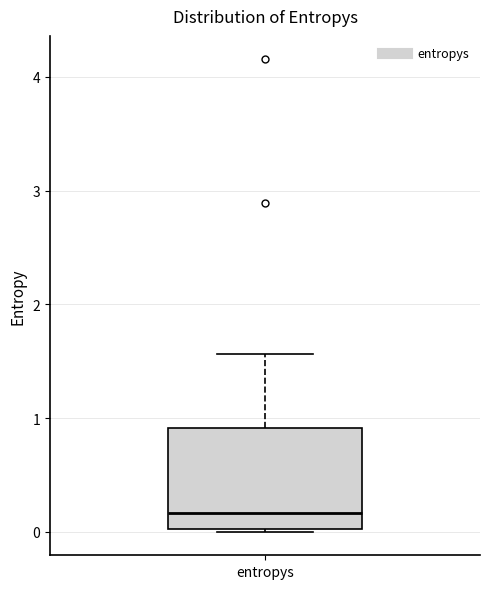

Read this box plot against the y-axis: the position of the median line, the range covered by the box, and the ends of both whiskers. The values are not printed on the chart, so give them approximately, as read against the axis.

median 0.2, box 0.0 to 0.9, whiskers 0.0 to 1.6